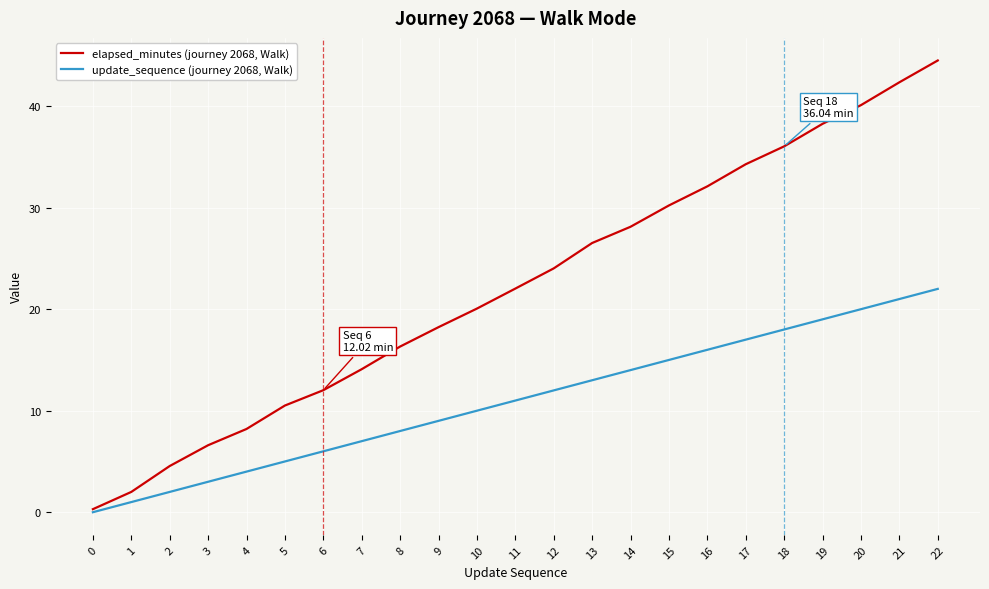

Which category has the highest value in the elapsed_minutes (journey 2068, Walk) series?

22